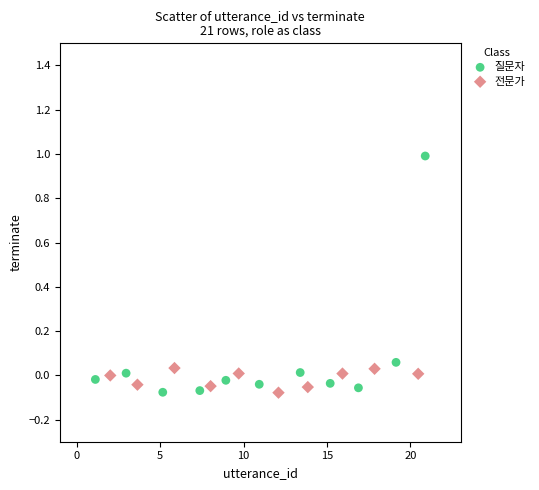

Which series reaches the maximum Y coordinate?

질문자